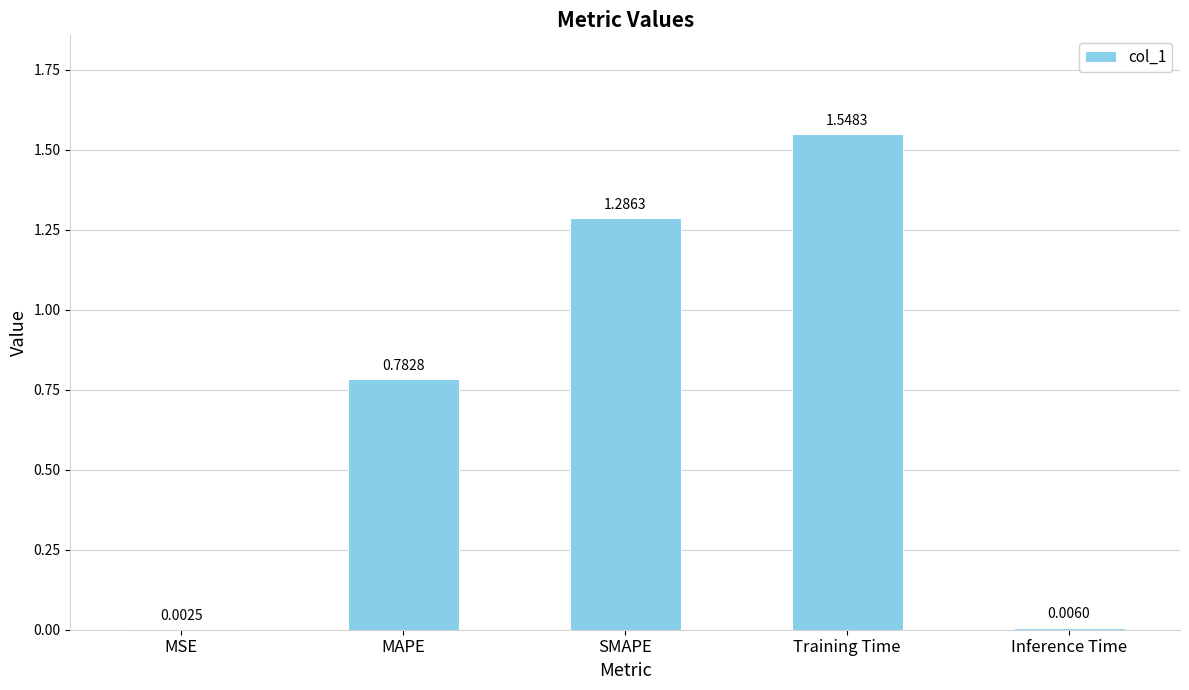

What is the change in value from SMAPE to Inference Time?

-1.3